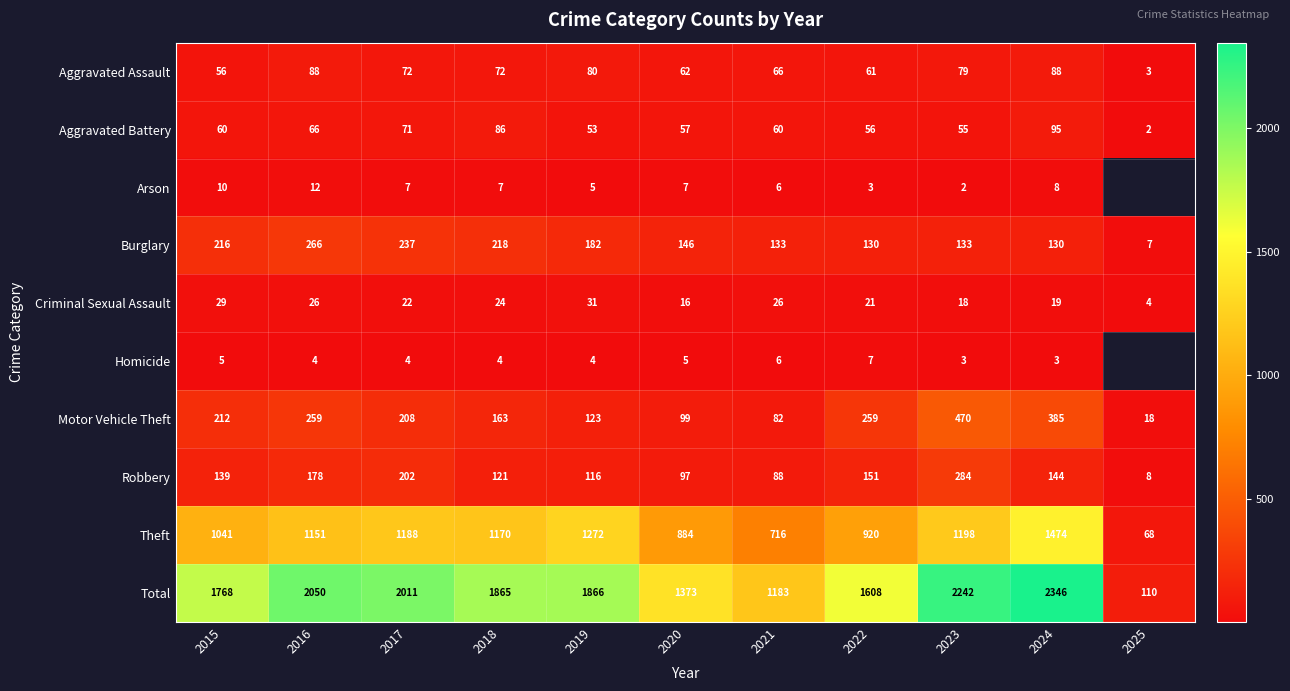

What is the spread (max minus min) of values at 2021?

1177